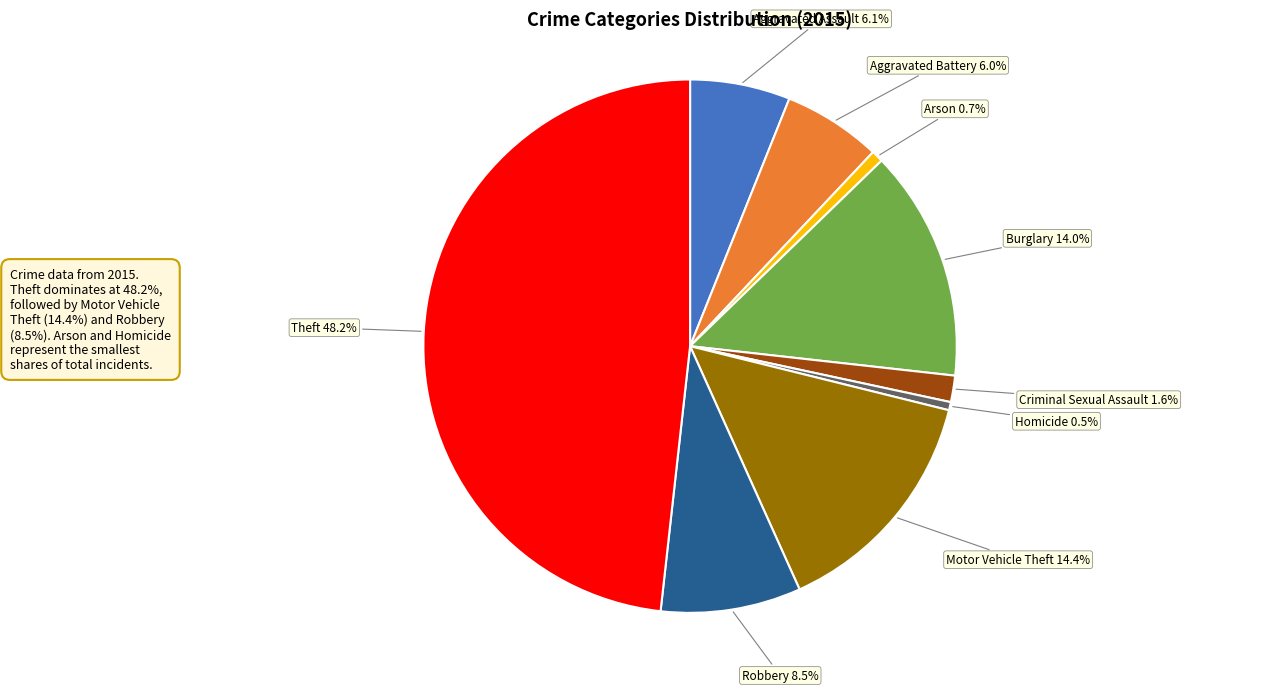

Does Robbery account for over 50% of the chart?

No